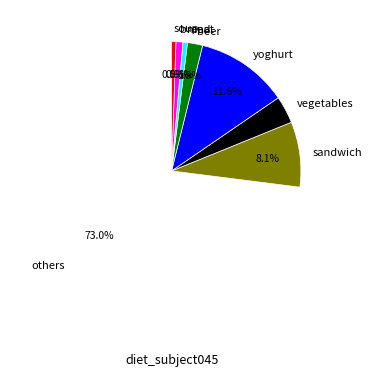

To the nearest percent, what is the difference between the largest and smallest slice percentages?

72%